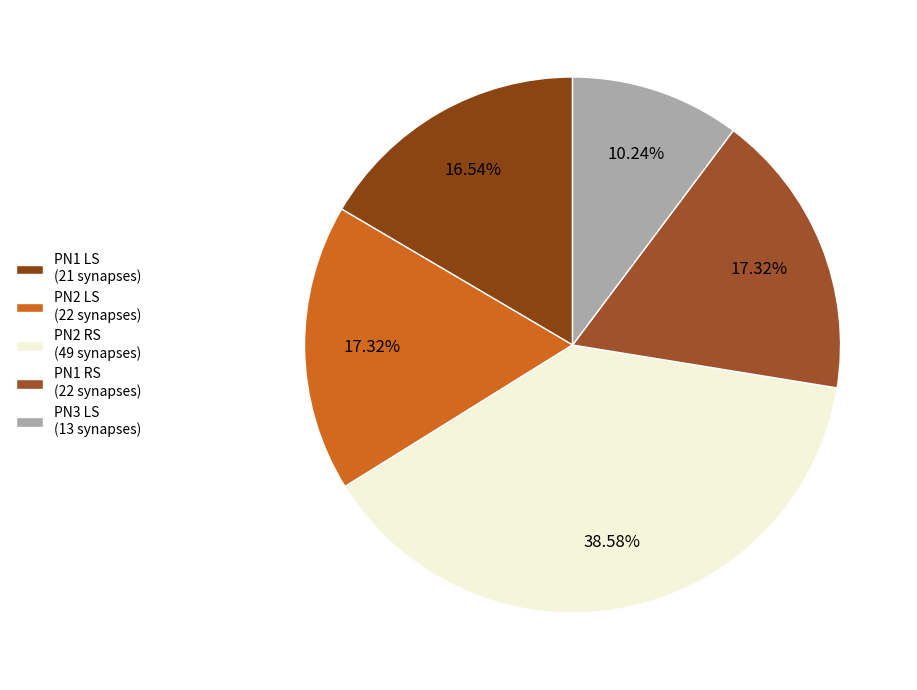

How many segments does this pie chart have?

5